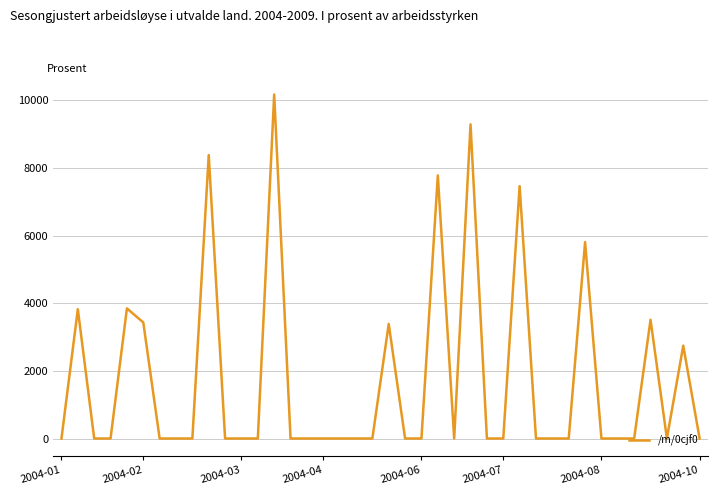

Does the chart display data point markers on the line(s)?

No